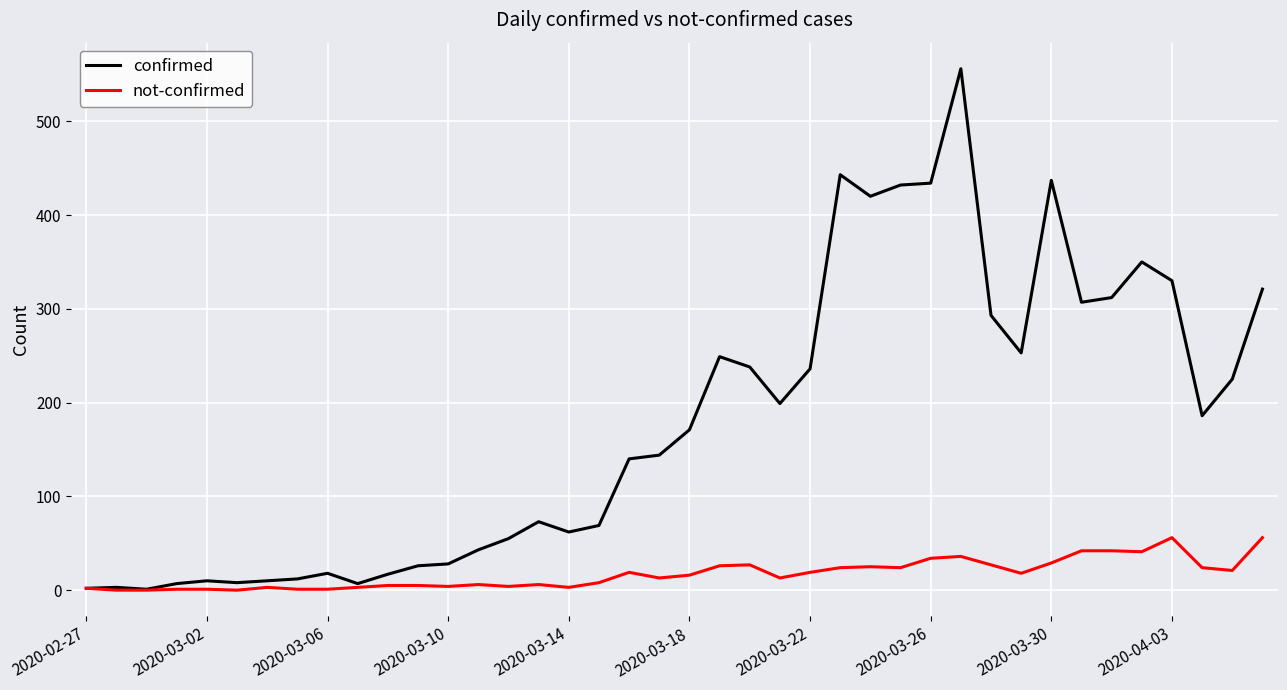

Rank the series by their maximum value, from highest to lowest.

confirmed, not-confirmed